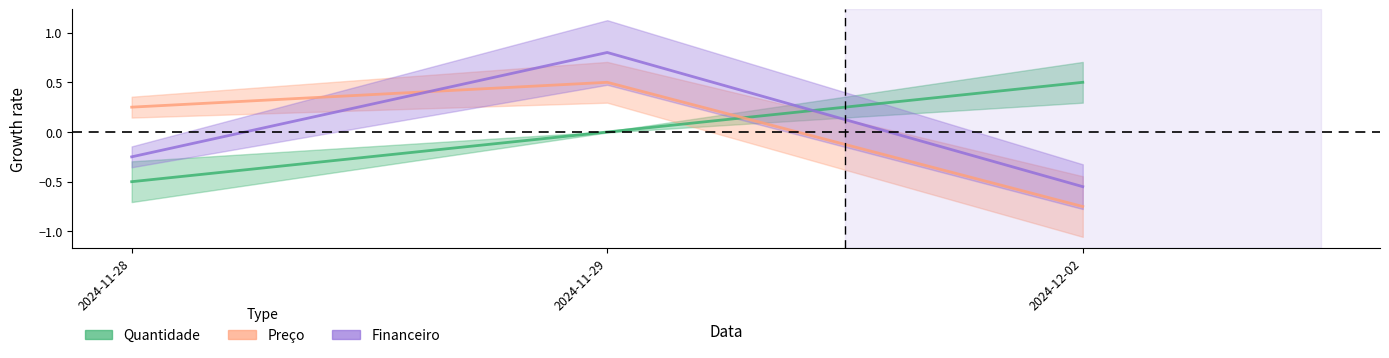

True or false: Financeiro has a value of -0.3 at 2024-11-28.

True